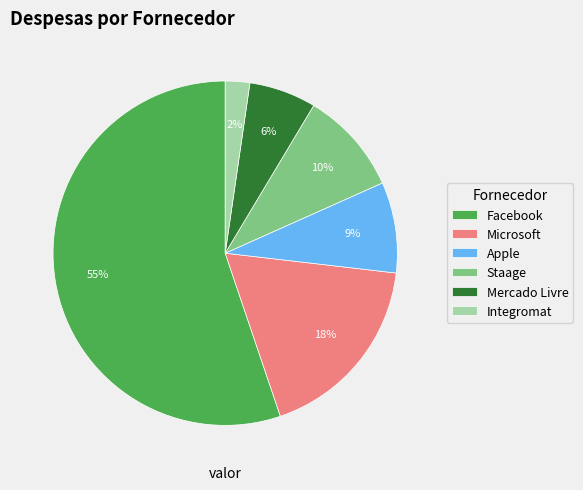

Between Integromat and Mercado Livre, which is larger?

Mercado Livre